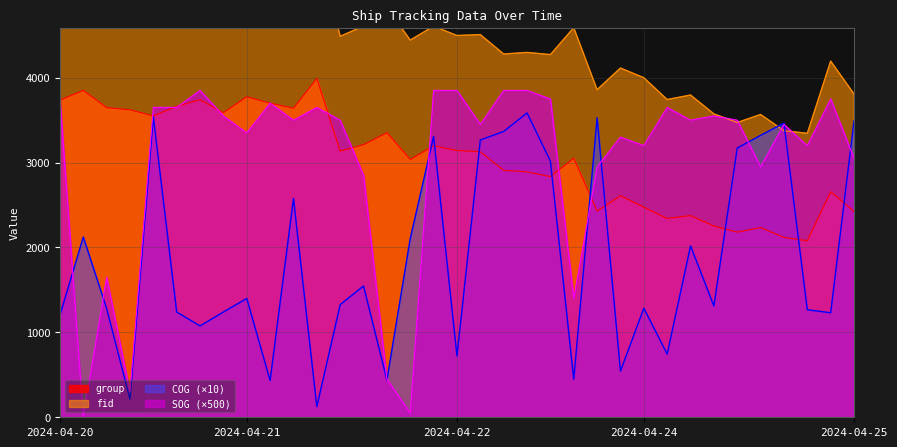

How many lines are shown in the chart?

4